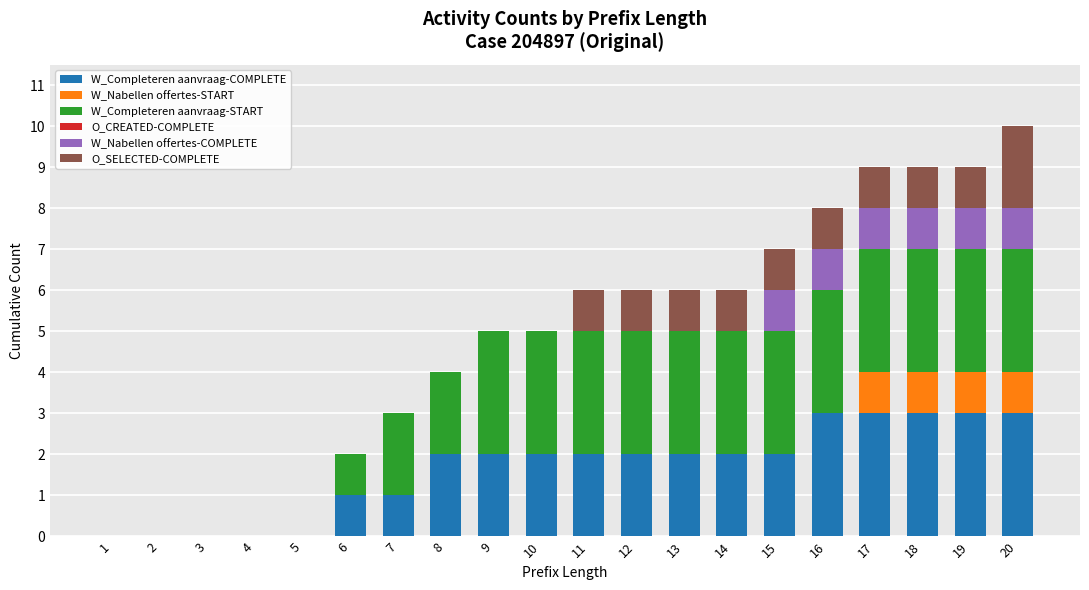

The W_Completeren aanvraag-COMPLETE series shows 1 at 14. True or false?

False